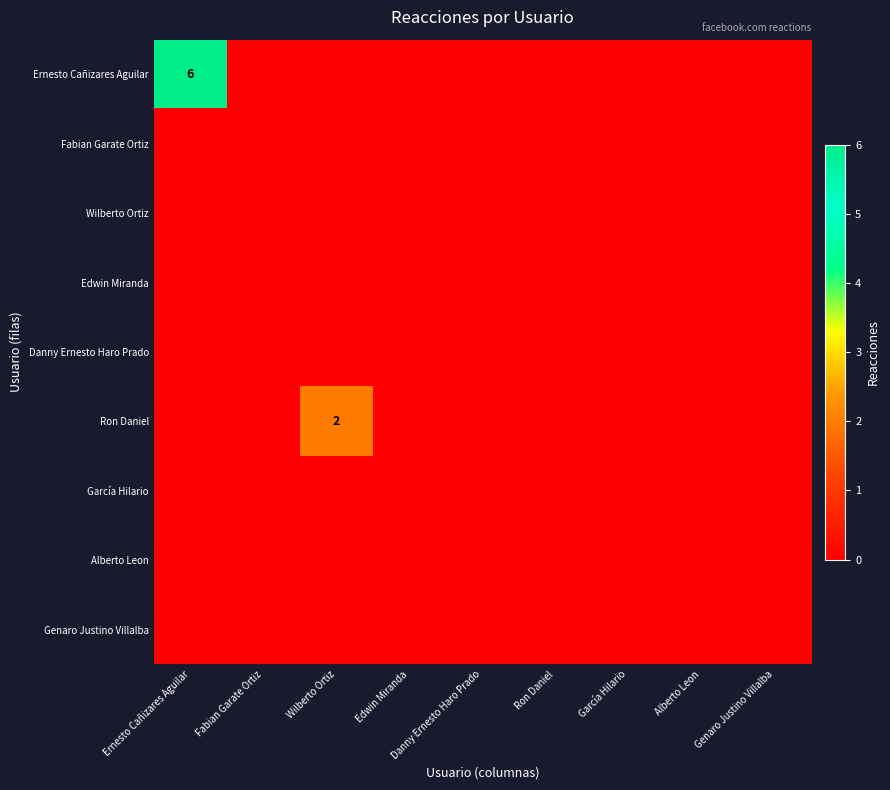

Is the value of Edwin Miranda at García Hilario greater than the value of Ernesto Cañizares Aguilar at Genaro Justino Villalba?

No